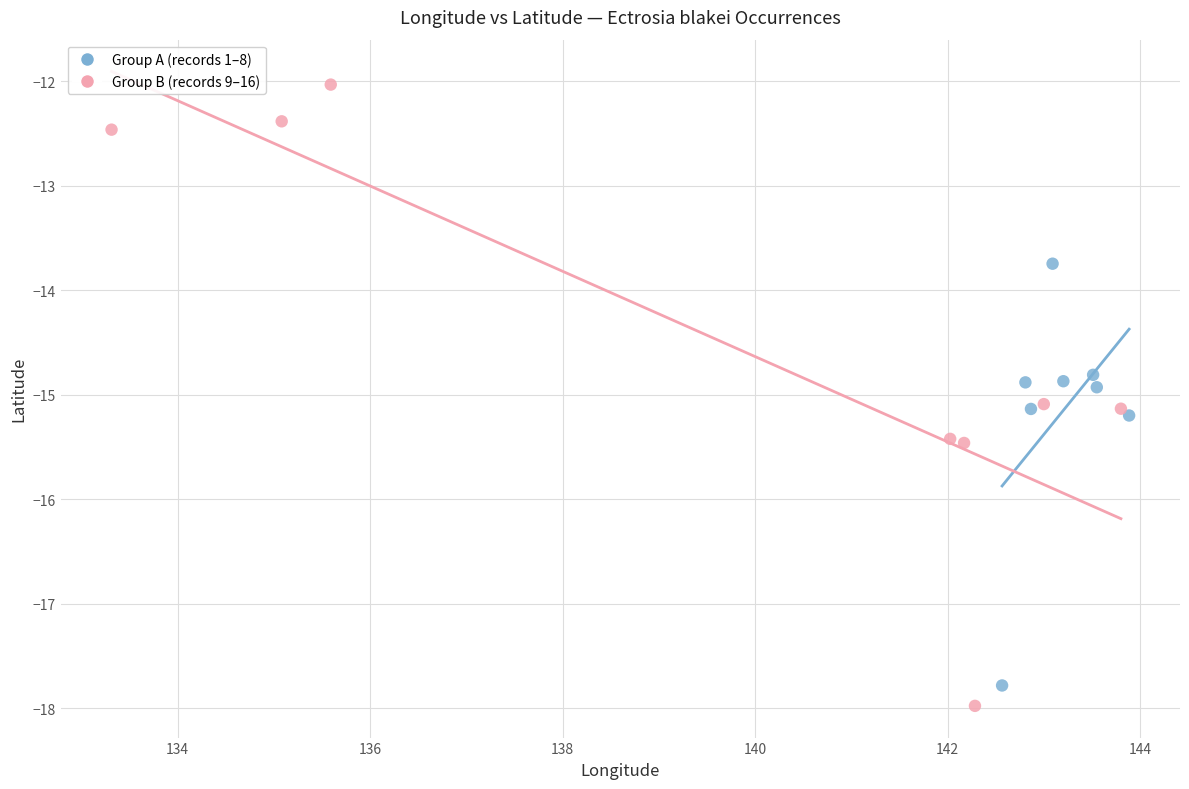

Which series reaches the minimum Y coordinate?

Group B (records 9–16)